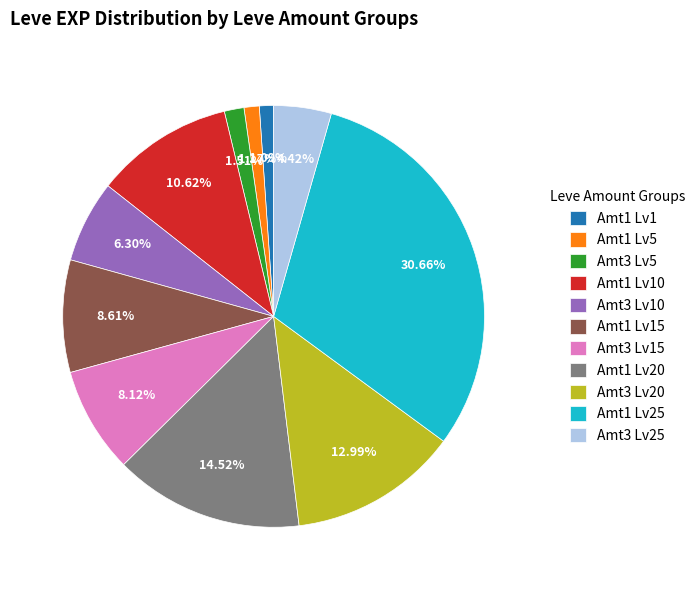

Count the number of slices in the pie.

11